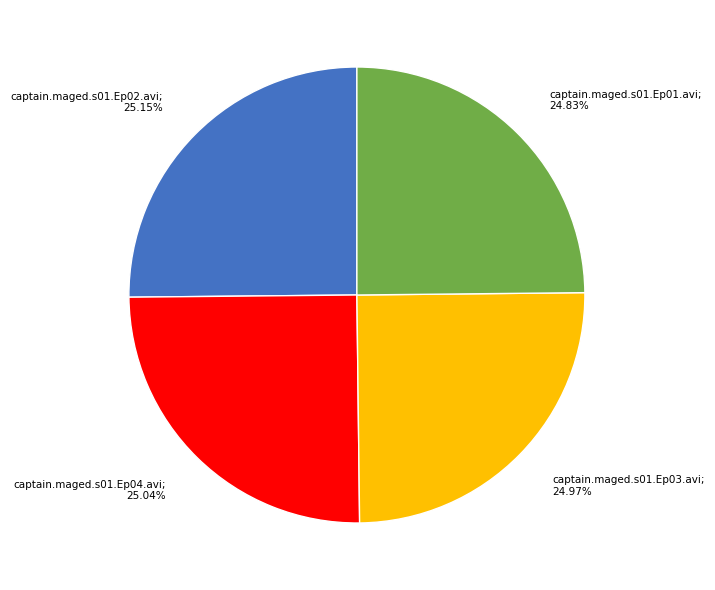

Is there any slice that represents more than half of the pie?

No